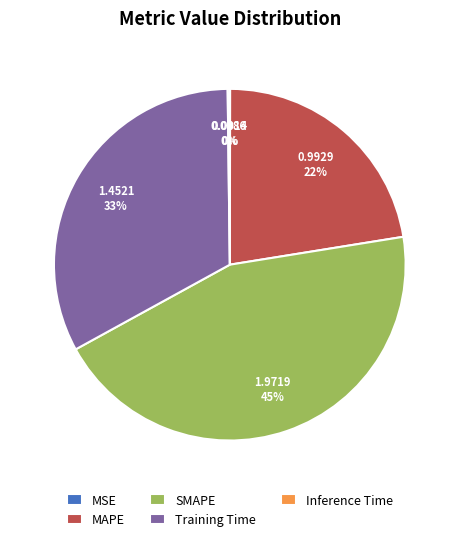

To the nearest percent, what percentage of the pie is Training Time?

33%